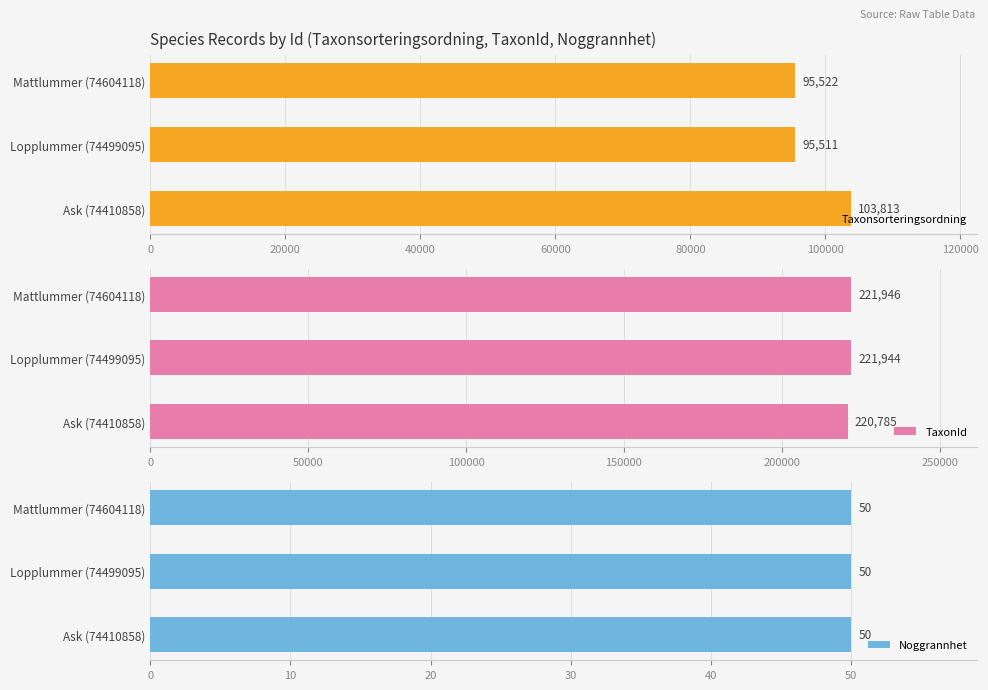

What is the average value of the TaxonId series?

221558